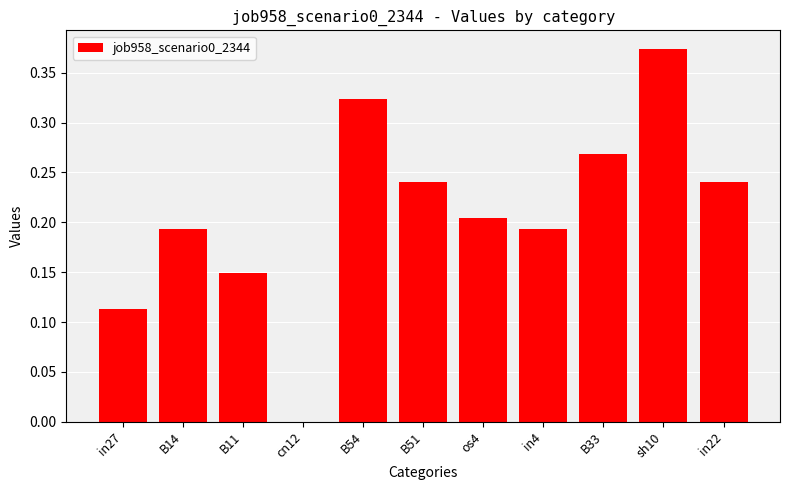

Where is the data nearest to the value 0?

cn12